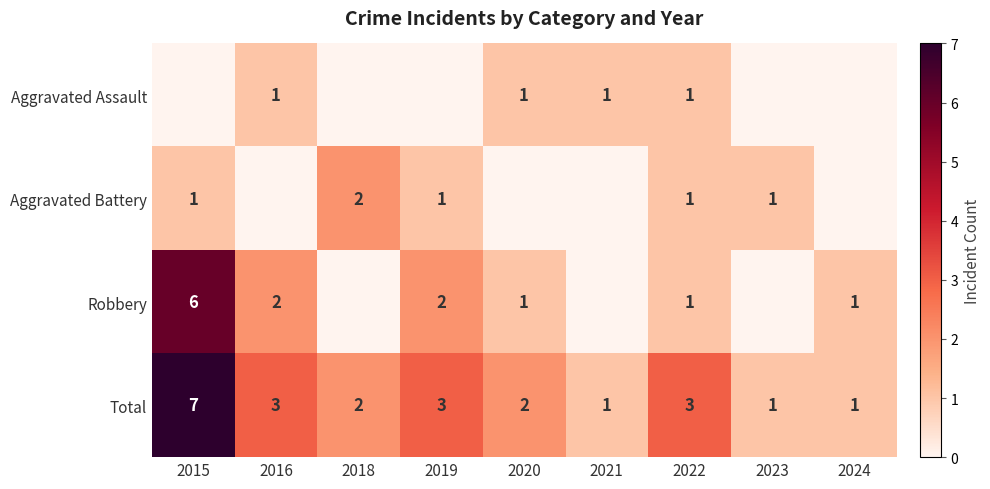

What is the sum of the Total values at 2018 and 2015?

9